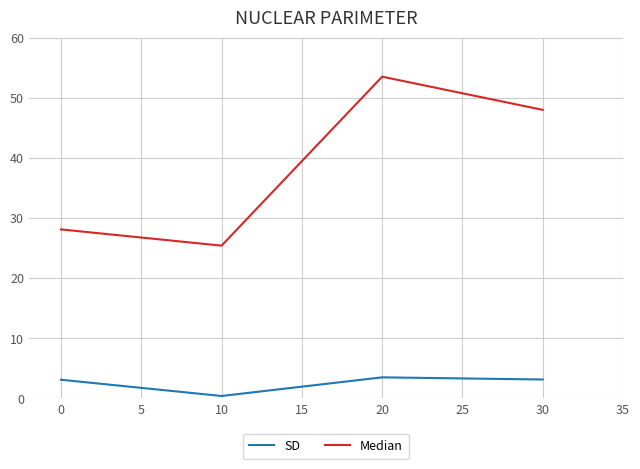

What value does the SD series have at 10?

0.4